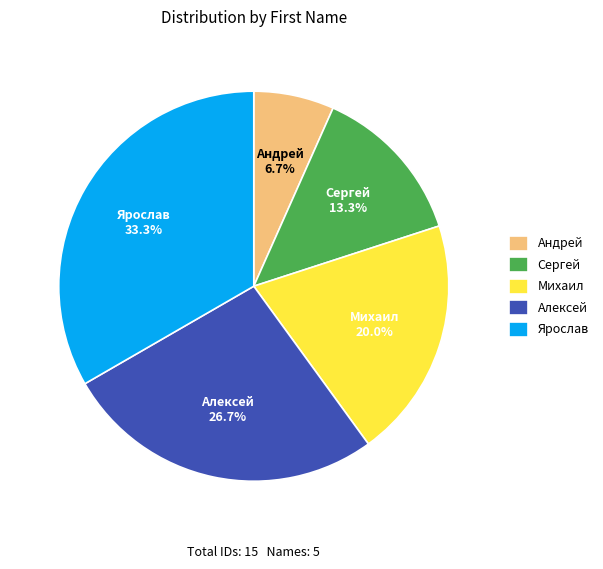

The Андрей slice represents 1% of the pie. True or false?

False